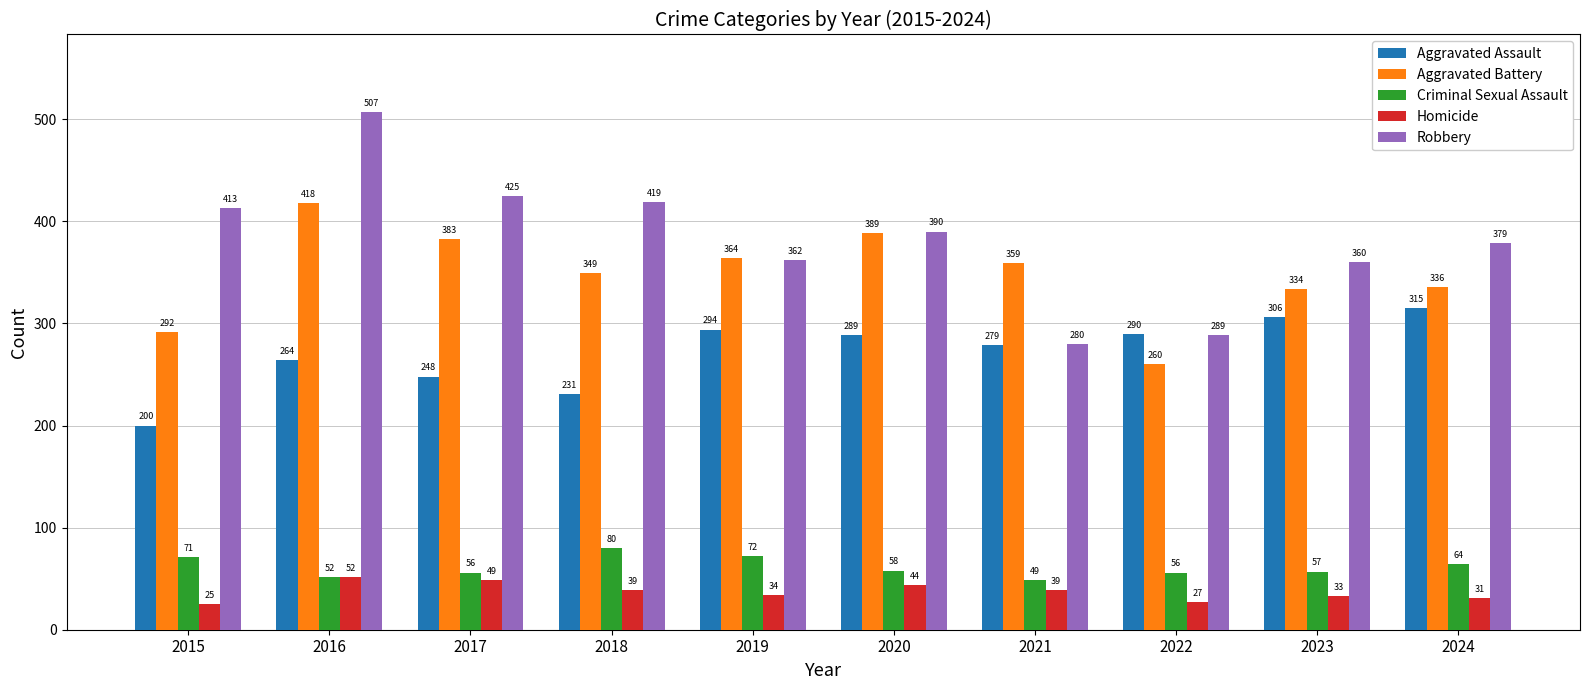

Which series changed the most between 2019 and 2022?

Aggravated Battery